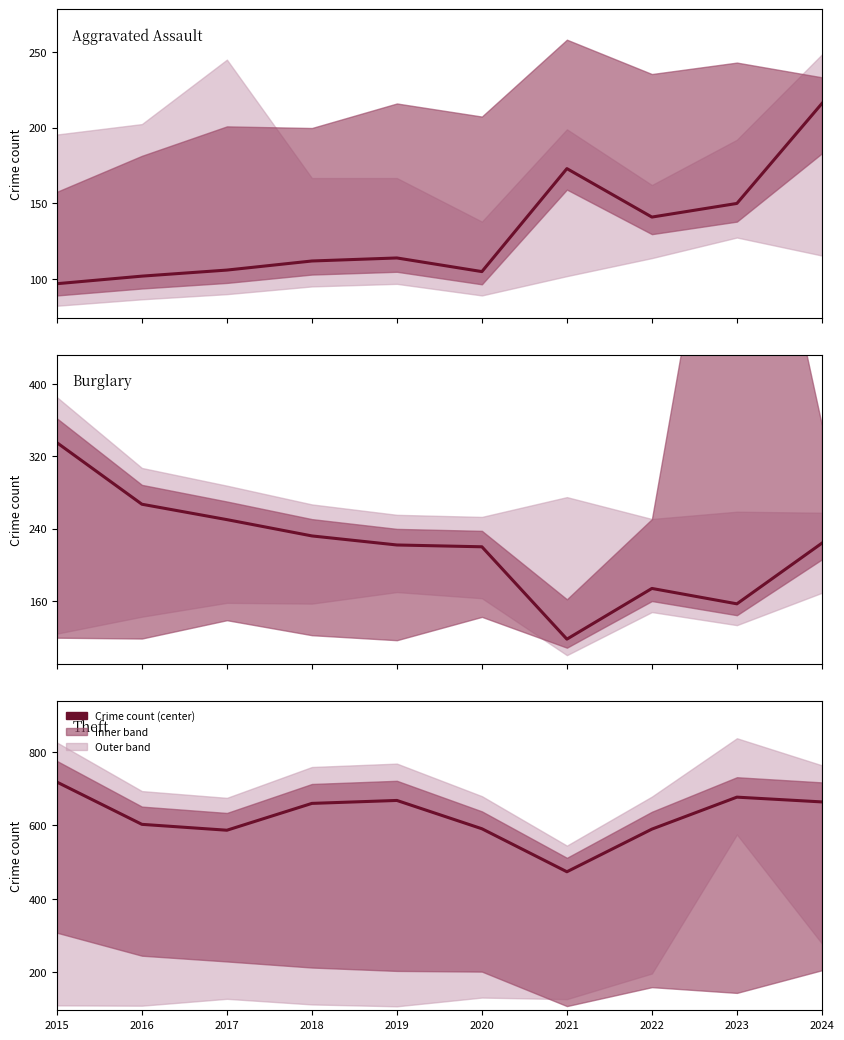

Reading right to left, extract all data points from this chart.

Aggravated Assault: 216	150	141	173	105	114	112	106	102	97
Burglary: 224	157	174	118	220	222	232	250	267	335
Theft: 664	677	590	474	591	668	660	587	603	718